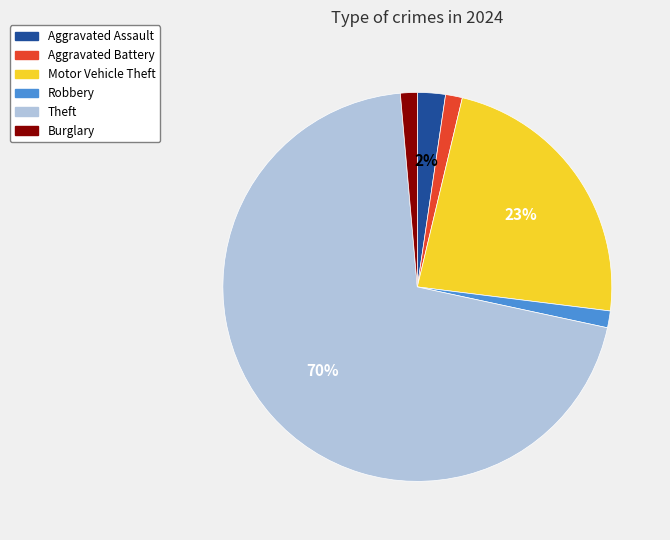

To the nearest percent, what percentage of the pie is Aggravated Battery?

1%